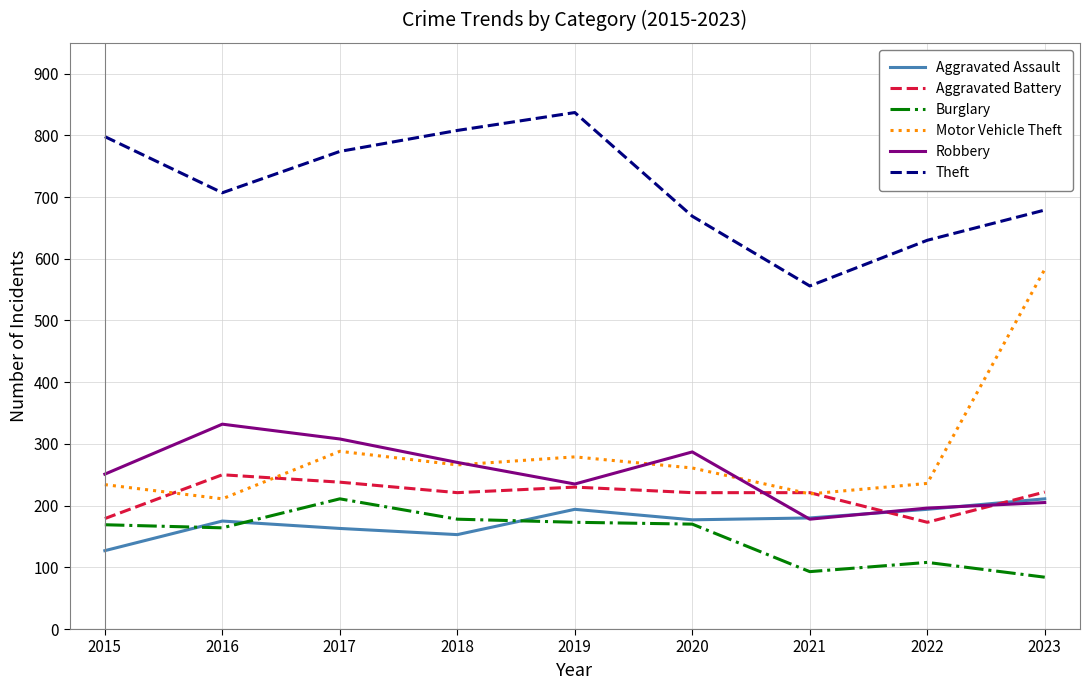

What is the total value across all series at 2016?

1839